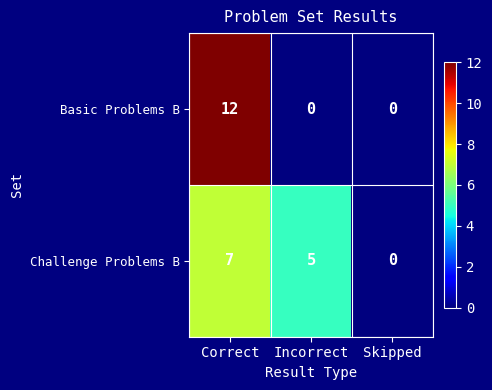

Which series has the widest spread of values?

Basic Problems B